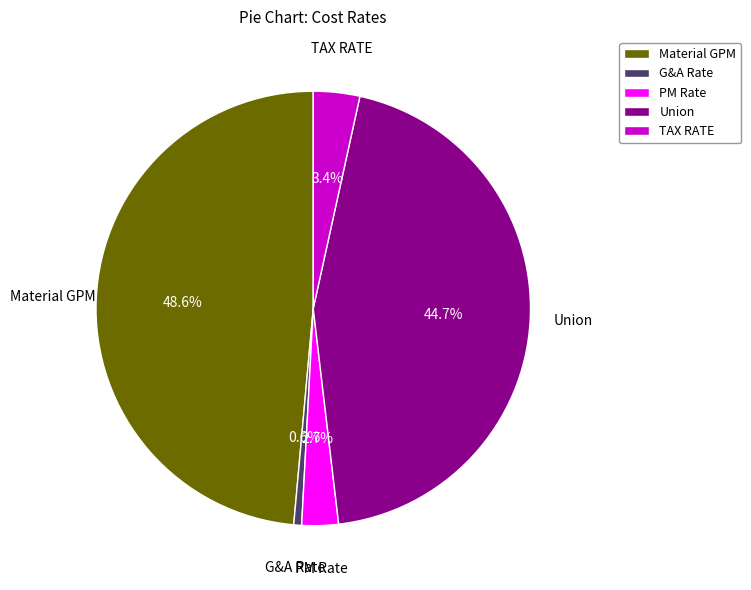

To the nearest percent, what portion does PM Rate represent?

3%